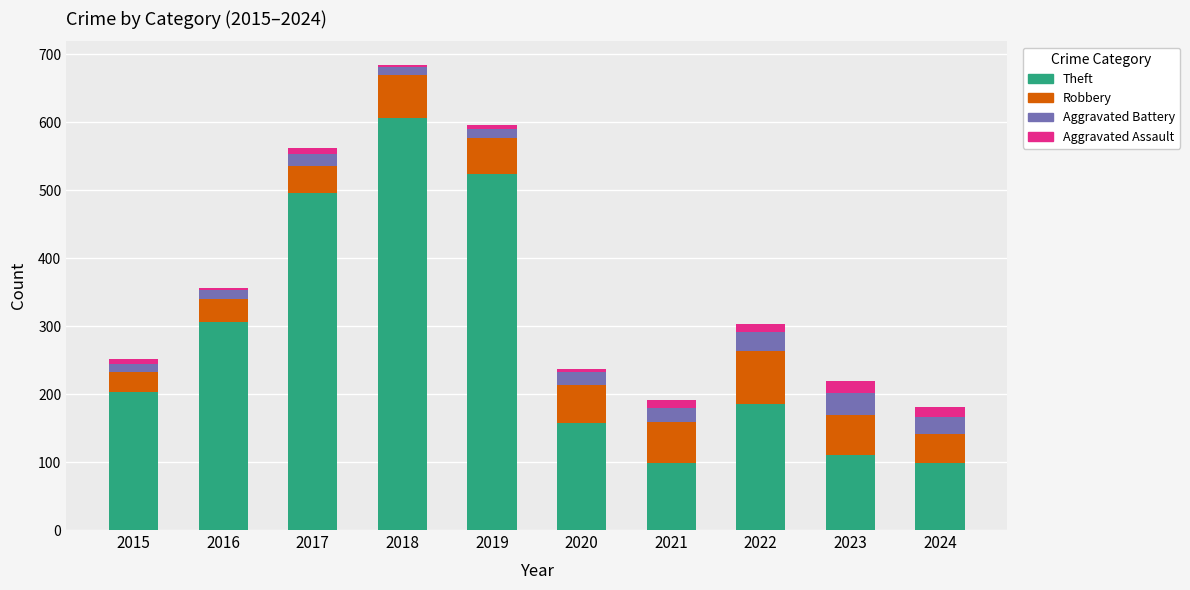

Is it true that Theft equals 98 at 2024?

True